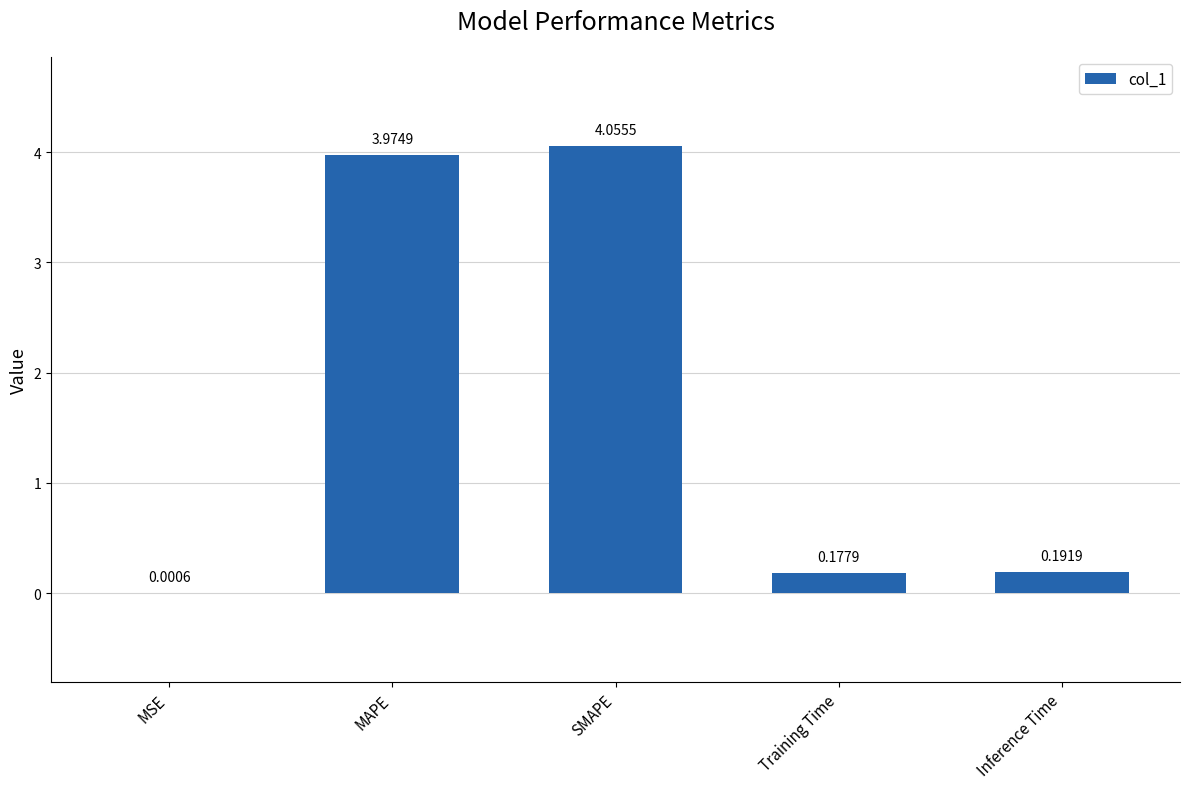

Where is the data nearest to the value 2?

Inference Time